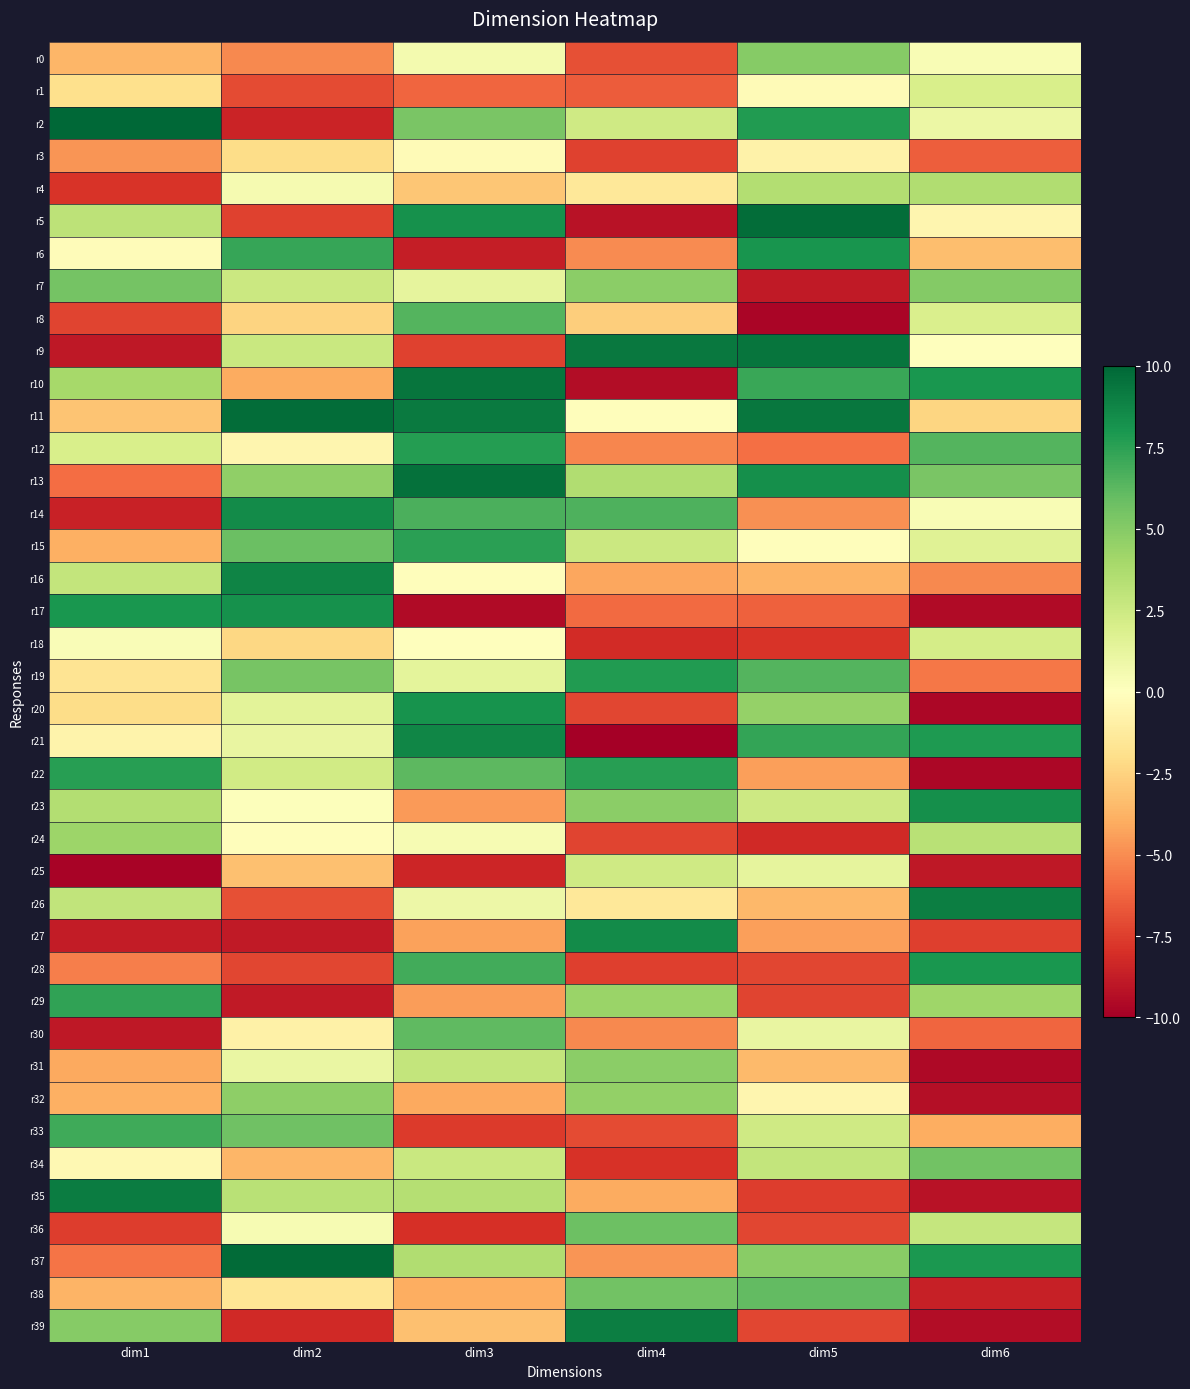

Reading left to right, list all the values displayed in this chart.

r0: dim1=-3.6	dim2=-5.1	dim3=0.6	dim4=-6.9	dim5=5.0	dim6=0.3
r1: dim1=-1.9	dim2=-7.1	dim3=-6.2	dim4=-6.5	dim5=-0.3	dim6=2.0
r2: dim1=9.9	dim2=-8.5	dim3=5.4	dim4=2.4	dim5=7.8	dim6=1.0
r3: dim1=-4.7	dim2=-2.1	dim3=-0.3	dim4=-7.4	dim5=-0.8	dim6=-6.4
r4: dim1=-7.9	dim2=0.5	dim3=-3.0	dim4=-1.5	dim5=3.5	dim6=3.5
r5: dim1=3.1	dim2=-7.4	dim3=8.2	dim4=-9.2	dim5=9.7	dim6=-0.6
r6: dim1=-0.2	dim2=7.3	dim3=-8.7	dim4=-5.0	dim5=8.1	dim6=-3.3
r7: dim1=5.5	dim2=2.5	dim3=1.3	dim4=4.8	dim5=-8.8	dim6=5.0
r8: dim1=-7.3	dim2=-2.4	dim3=6.4	dim4=-2.7	dim5=-9.7	dim6=1.9
r9: dim1=-9.0	dim2=2.6	dim3=-7.4	dim4=9.2	dim5=9.4	dim6=-0.0
r10: dim1=3.9	dim2=-4.0	dim3=9.4	dim4=-9.4	dim5=7.2	dim6=8.0
r11: dim1=-3.1	dim2=9.7	dim3=9.2	dim4=-0.1	dim5=9.3	dim6=-2.4
r12: dim1=2.0	dim2=-0.6	dim3=7.7	dim4=-5.2	dim5=-5.9	dim6=6.4
r13: dim1=-6.0	dim2=4.7	dim3=9.5	dim4=3.5	dim5=8.3	dim6=5.4
r14: dim1=-8.5	dim2=8.5	dim3=6.7	dim4=6.6	dim5=-4.9	dim6=0.4
r15: dim1=-3.9	dim2=5.8	dim3=7.6	dim4=2.6	dim5=-0.1	dim6=1.6
r16: dim1=2.9	dim2=8.8	dim3=-0.1	dim4=-4.2	dim5=-3.7	dim6=-5.1
r17: dim1=8.0	dim2=8.2	dim3=-9.5	dim4=-6.1	dim5=-6.4	dim6=-9.5
r18: dim1=0.3	dim2=-2.3	dim3=0.1	dim4=-8.2	dim5=-7.9	dim6=2.1
r19: dim1=-1.7	dim2=5.4	dim3=1.4	dim4=7.8	dim5=6.4	dim6=-5.7
r20: dim1=-2.0	dim2=1.5	dim3=8.2	dim4=-7.2	dim5=4.5	dim6=-9.7
r21: dim1=-0.8	dim2=1.2	dim3=8.7	dim4=-10.0	dim5=7.3	dim6=7.9
r22: dim1=7.6	dim2=2.3	dim3=6.2	dim4=7.6	dim5=-4.4	dim6=-9.6
r23: dim1=3.5	dim2=0.1	dim3=-4.6	dim4=4.8	dim5=2.5	dim6=8.3
r24: dim1=4.3	dim2=-0.1	dim3=0.4	dim4=-7.3	dim5=-8.3	dim6=3.2
r25: dim1=-9.8	dim2=-3.3	dim3=-8.4	dim4=2.4	dim5=1.3	dim6=-8.9
r26: dim1=2.9	dim2=-6.9	dim3=0.9	dim4=-1.5	dim5=-3.6	dim6=9.0
r27: dim1=-8.8	dim2=-8.8	dim3=-4.4	dim4=8.5	dim5=-4.4	dim6=-7.5
r28: dim1=-5.4	dim2=-7.2	dim3=6.9	dim4=-7.4	dim5=-7.2	dim6=8.0
r29: dim1=7.4	dim2=-8.8	dim3=-4.5	dim4=4.3	dim5=-7.3	dim6=4.2
r30: dim1=-9.0	dim2=-0.9	dim3=6.1	dim4=-5.1	dim5=1.1	dim6=-6.2
r31: dim1=-4.1	dim2=1.1	dim3=2.8	dim4=4.8	dim5=-3.5	dim6=-9.6
r32: dim1=-3.9	dim2=4.7	dim3=-4.1	dim4=4.5	dim5=-0.6	dim6=-9.3
r33: dim1=7.0	dim2=5.7	dim3=-7.6	dim4=-7.1	dim5=2.3	dim6=-4.0
r34: dim1=-0.4	dim2=-3.6	dim3=2.6	dim4=-8.0	dim5=2.9	dim6=5.6
r35: dim1=9.1	dim2=3.3	dim3=3.4	dim4=-4.1	dim5=-7.6	dim6=-9.2
r36: dim1=-7.5	dim2=0.4	dim3=-8.0	dim4=5.8	dim5=-7.2	dim6=2.8
r37: dim1=-5.7	dim2=9.8	dim3=3.6	dim4=-4.7	dim5=4.9	dim6=8.0
r38: dim1=-3.7	dim2=-1.6	dim3=-4.0	dim4=5.6	dim5=6.1	dim6=-8.6
r39: dim1=5.0	dim2=-8.3	dim3=-3.3	dim4=9.0	dim5=-7.2	dim6=-9.4